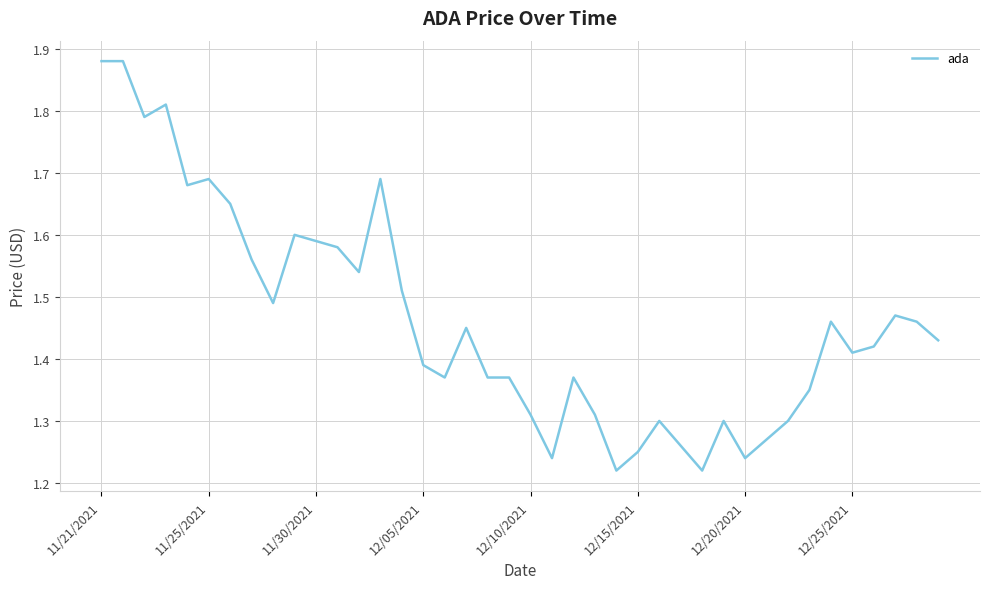

What is the difference between the maximum and minimum values?

0.7